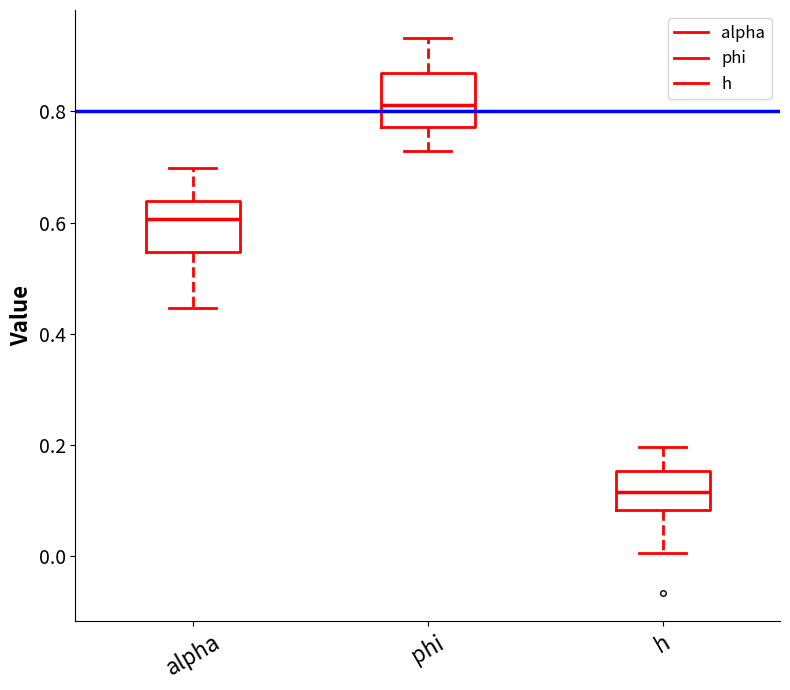

Reading left to right, read every box against the y-axis: the position of its median line, the range the box covers, and the ends of its whiskers. The values are not printed on the chart, so give them approximately, as read against the axis.

alpha: median 0.60, box 0.54 to 0.64, whiskers 0.44 to 0.70
phi: median 0.82, box 0.78 to 0.86, whiskers 0.72 to 0.94
h: median 0.12, box 0.08 to 0.16, whiskers 0.00 to 0.20